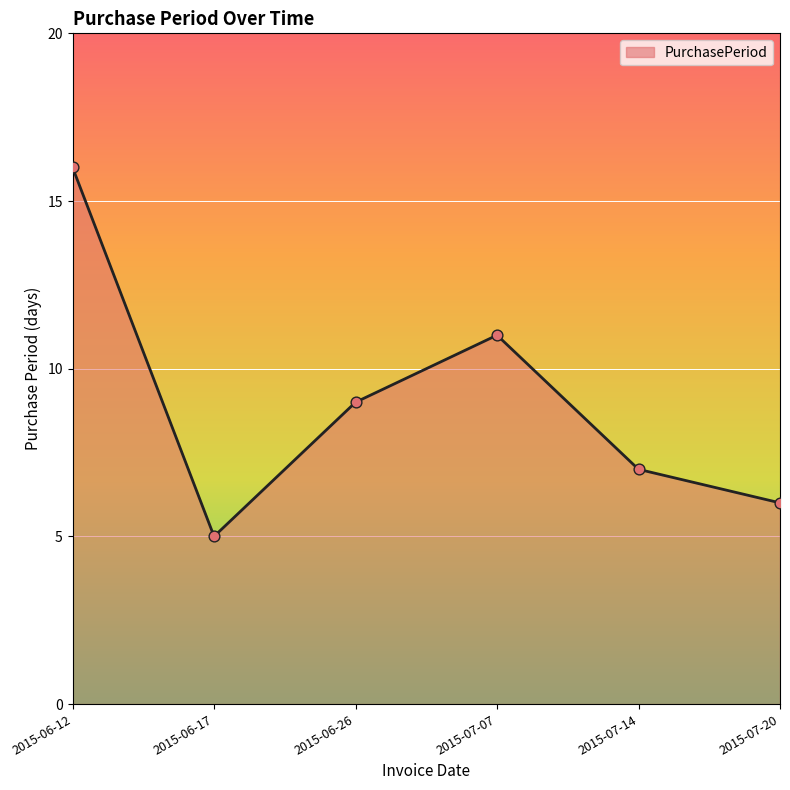

Between 2015-06-17 and 2015-06-26, which is larger?

2015-06-26